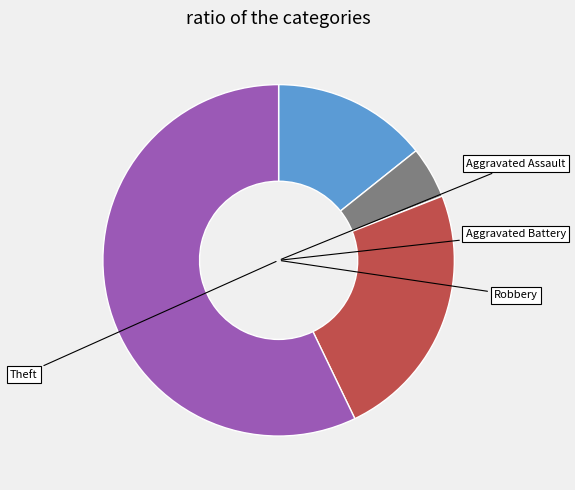

Which category has the biggest portion of the pie?

Theft